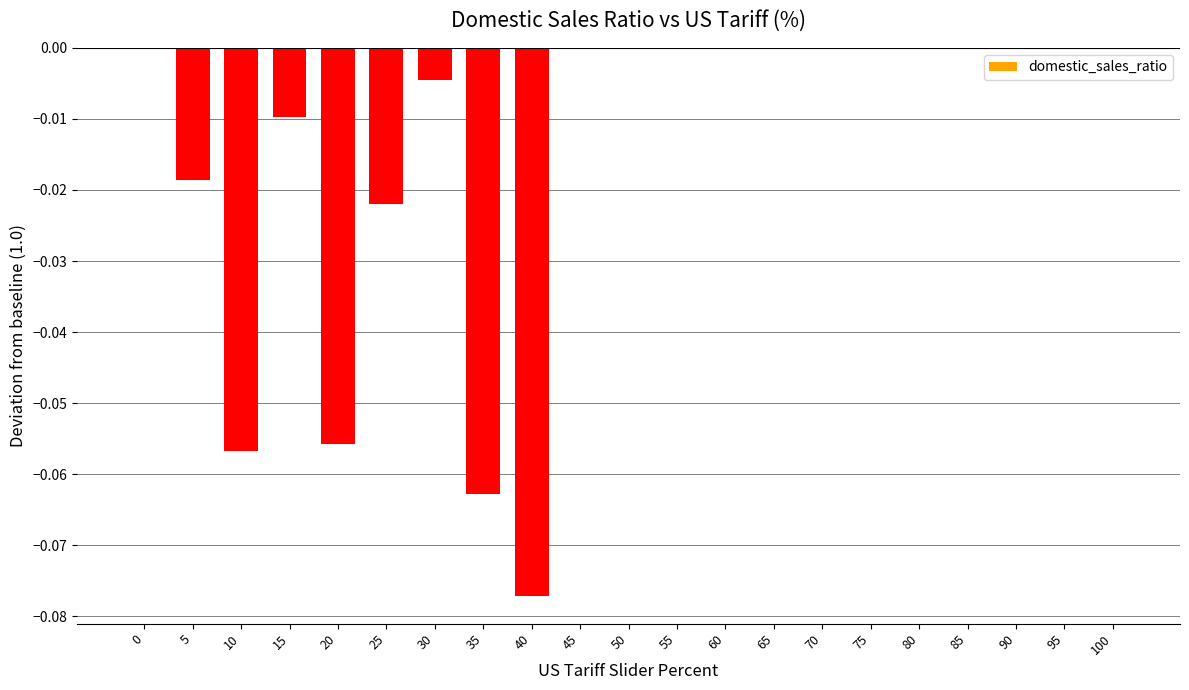

Between 5 and 75, which is larger?

75